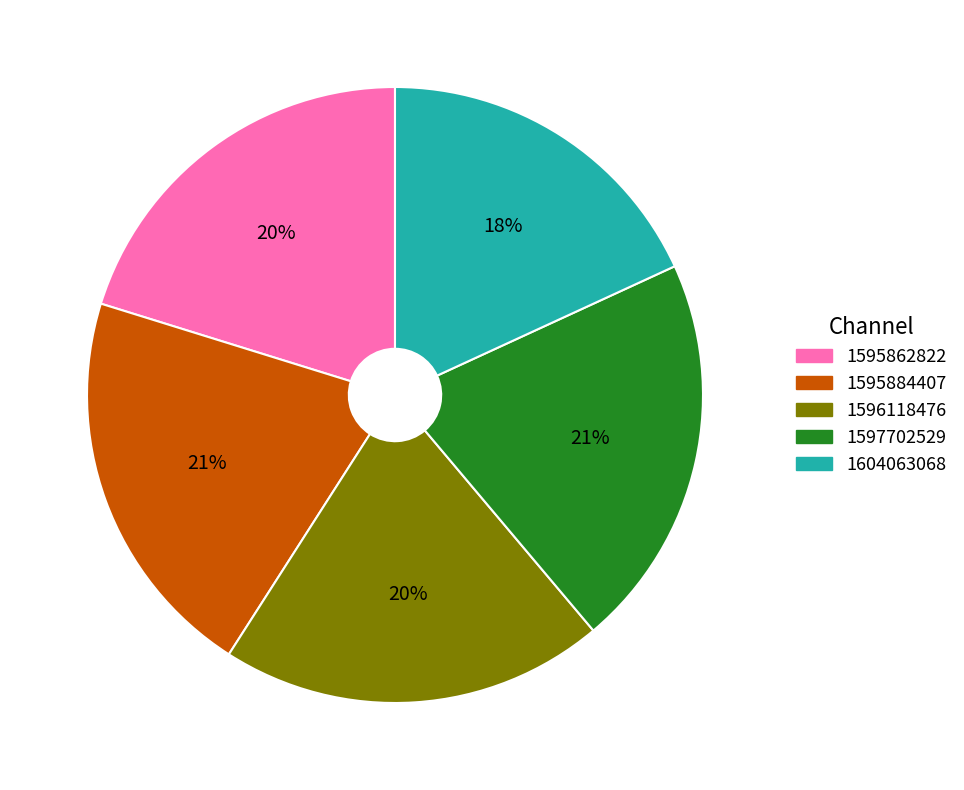

Count the number of slices in the pie.

5